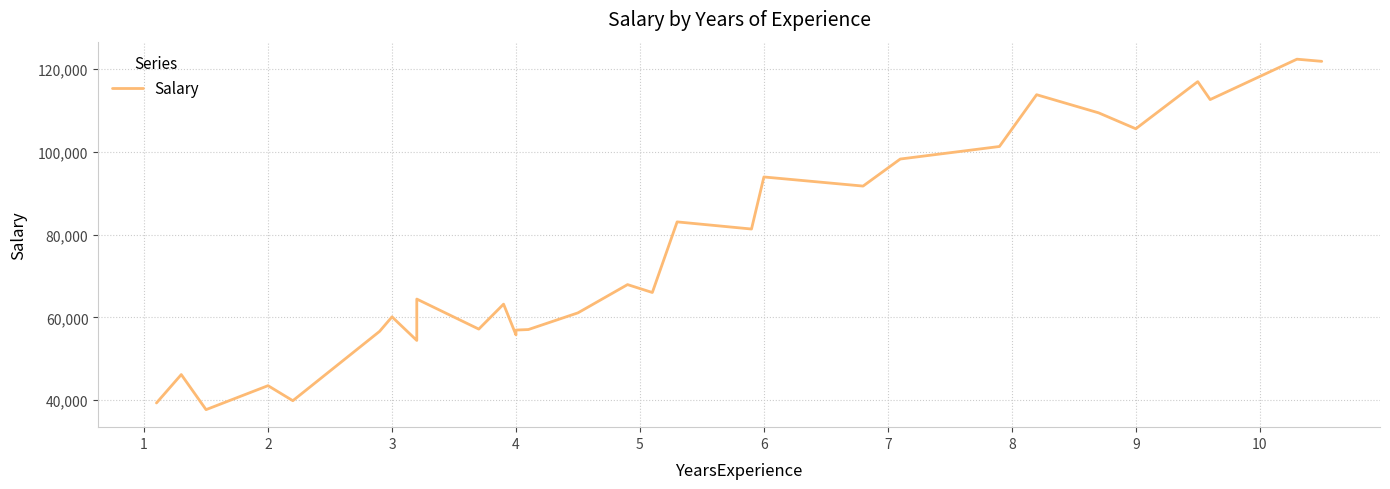

What is the difference between the maximum and minimum values?

84660